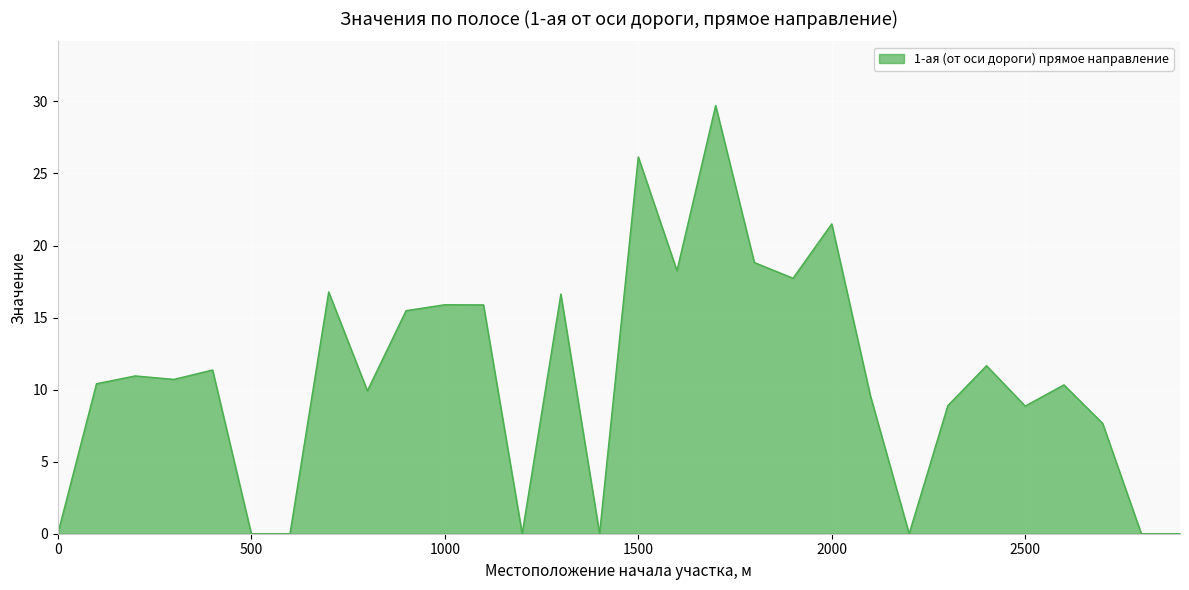

What is the greatest value displayed?

29.7